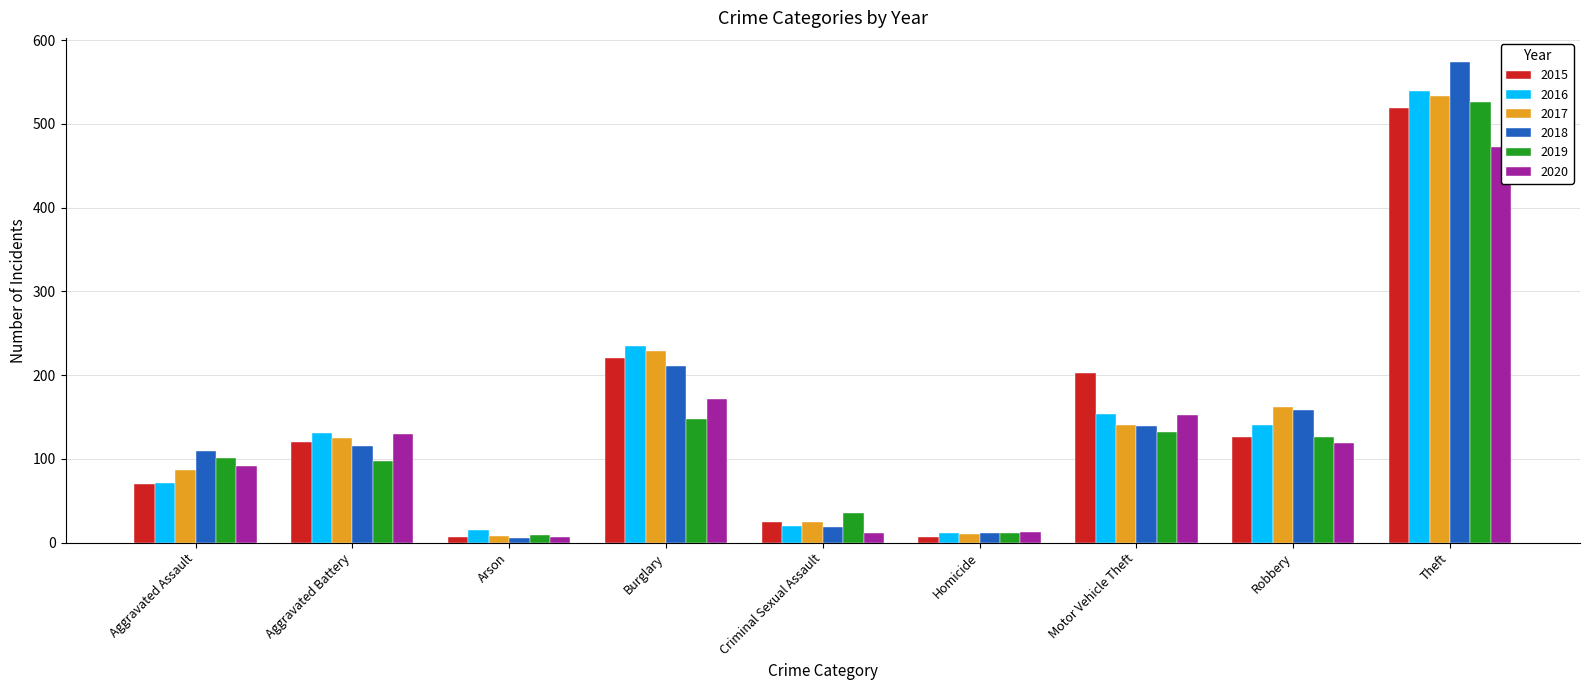

Is the value of 2015 at Burglary greater than the value of 2016 at Aggravated Battery?

Yes